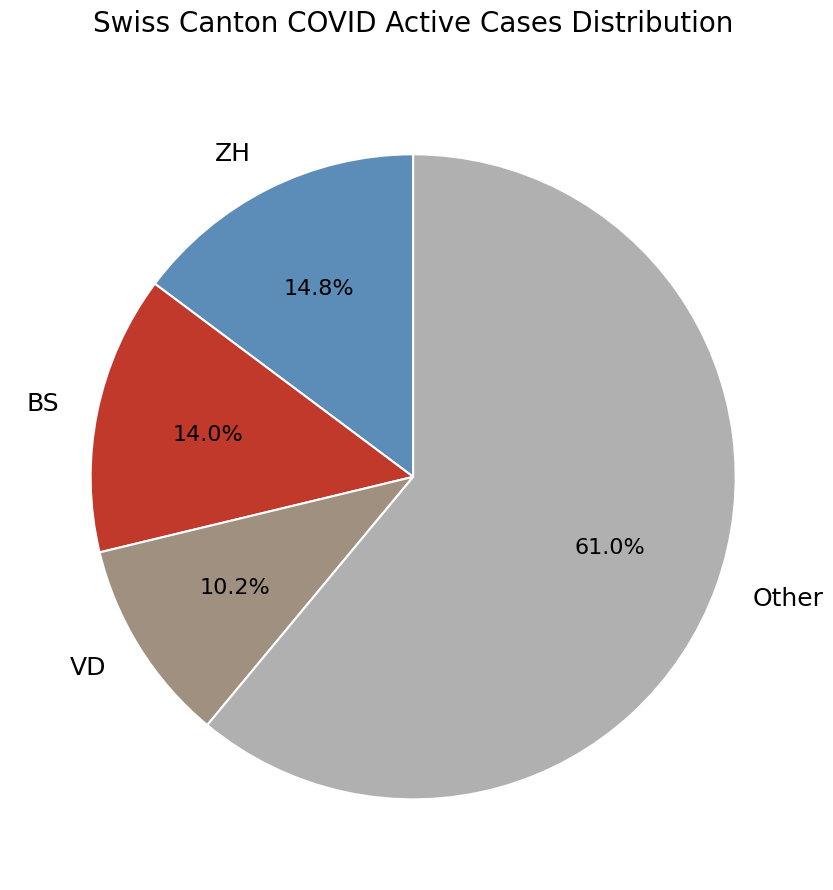

What percentage is NOT represented by VD?

89.8%